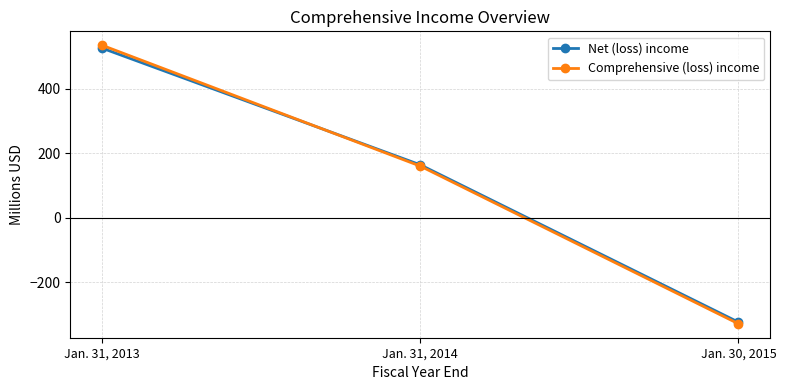

At which category is the sum across all series the highest?

Jan. 31, 2013